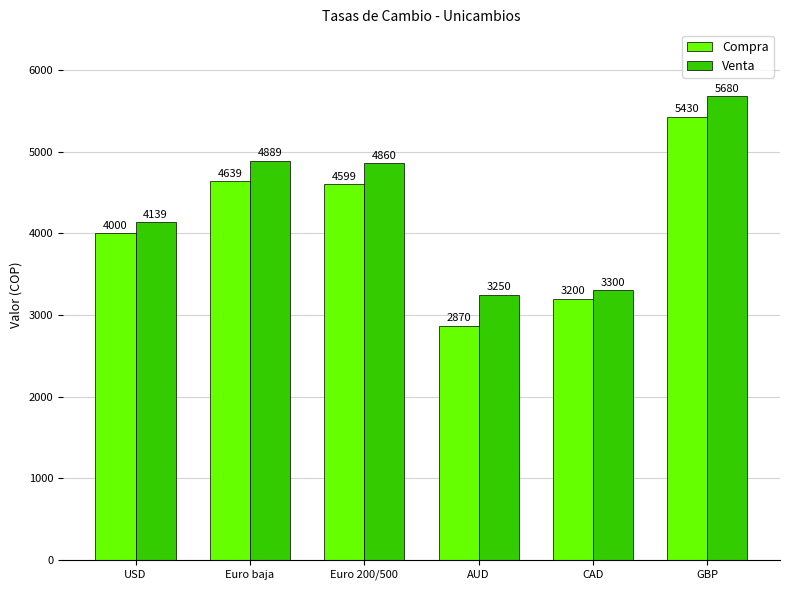

What is the label of the 4th bar from the left?

AUD